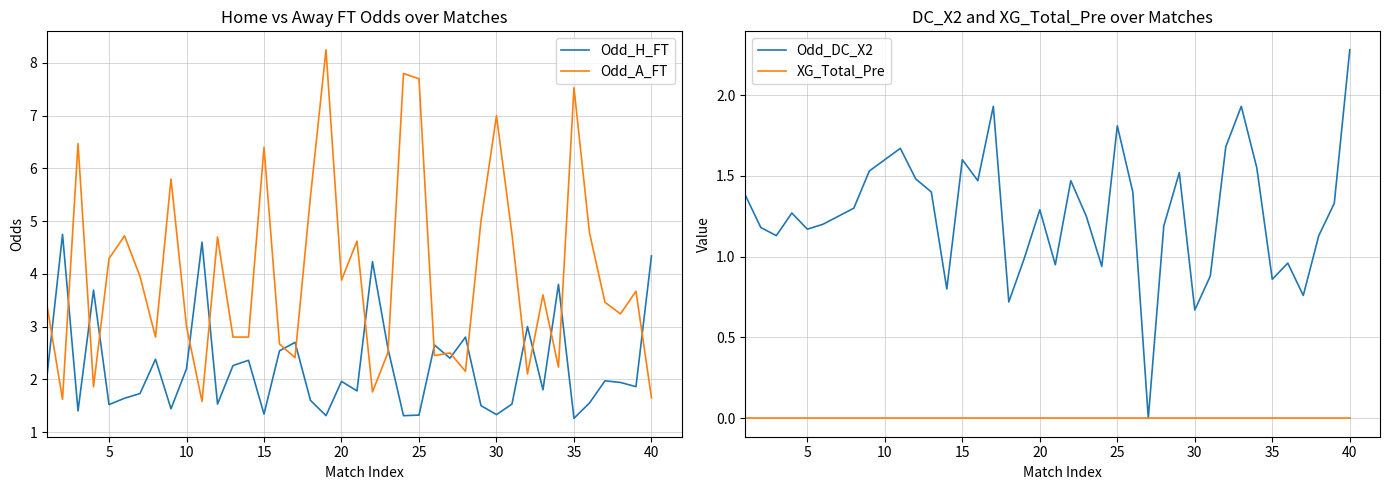

The Odd_A_FT series shows 6.5 at 5. True or false?

False